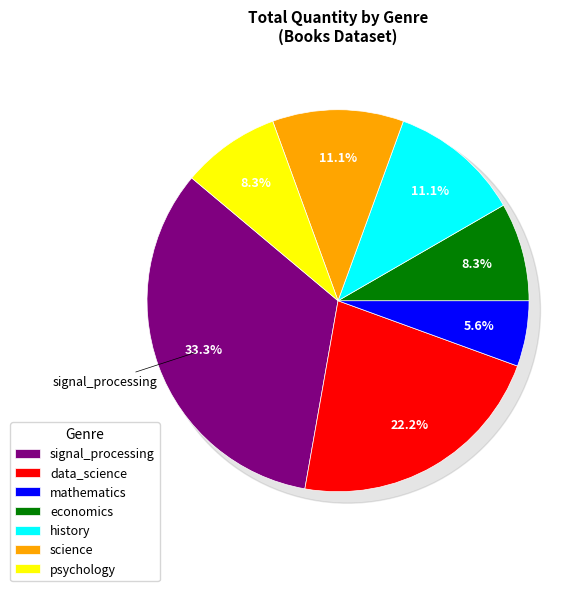

Which slice is the smallest?

mathematics